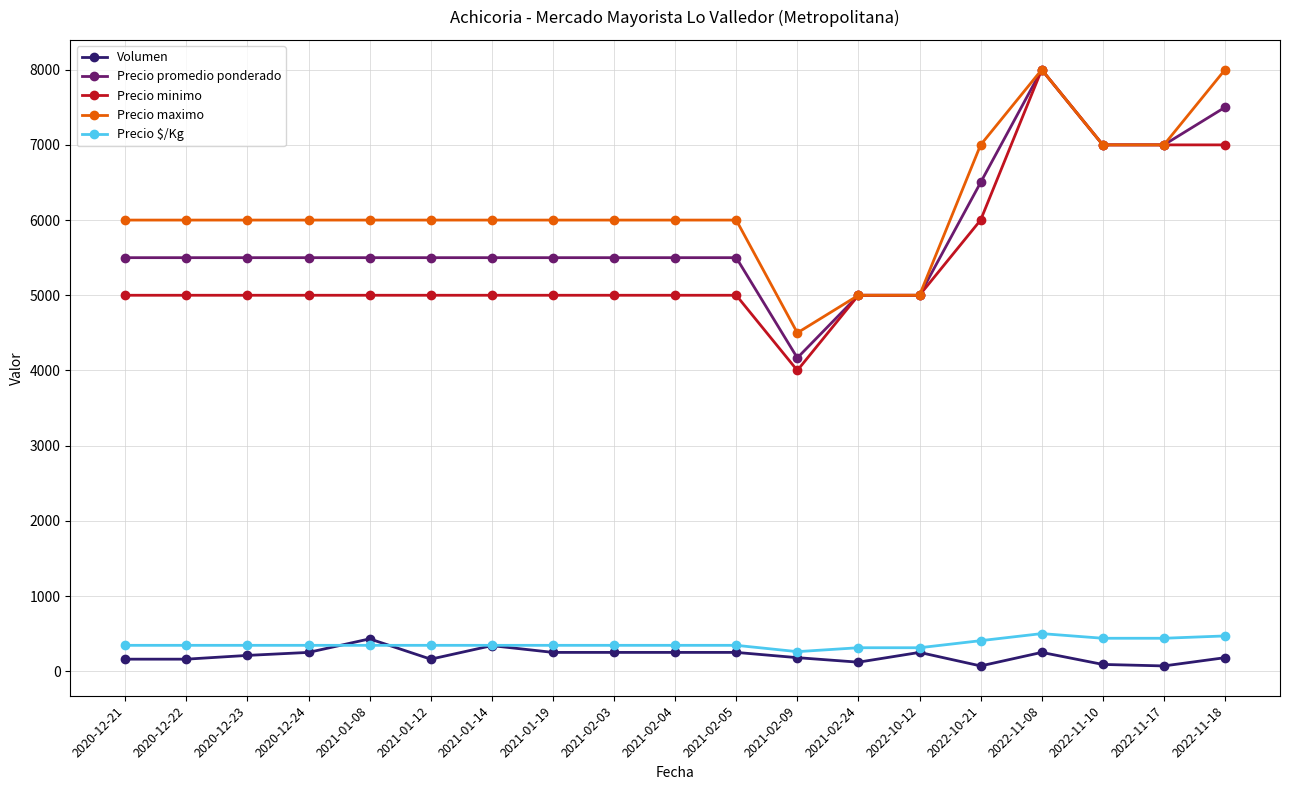

True or false: Precio $/Kg and Volumen cross at least once.

True